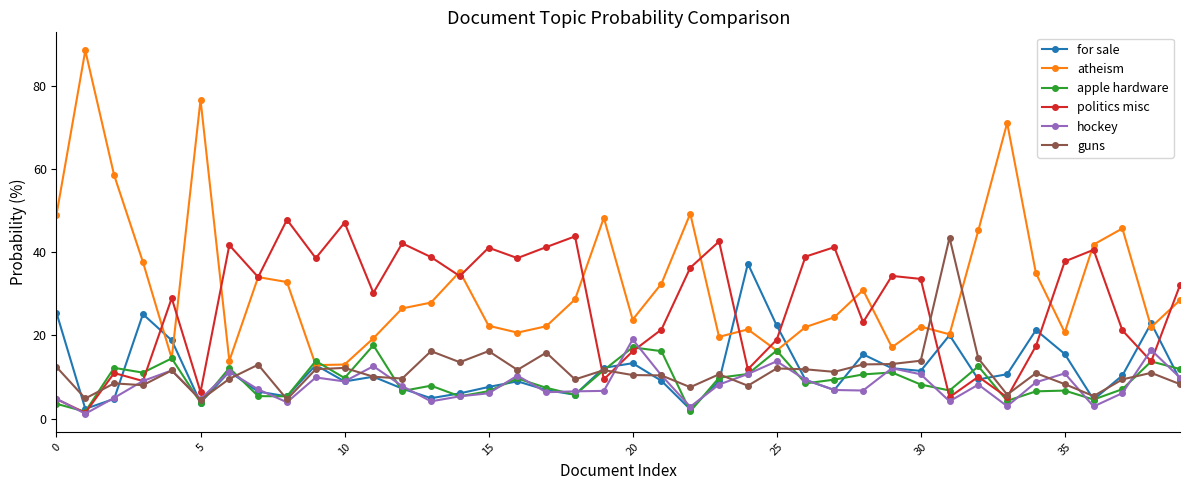

Count the number of data series in this chart.

6